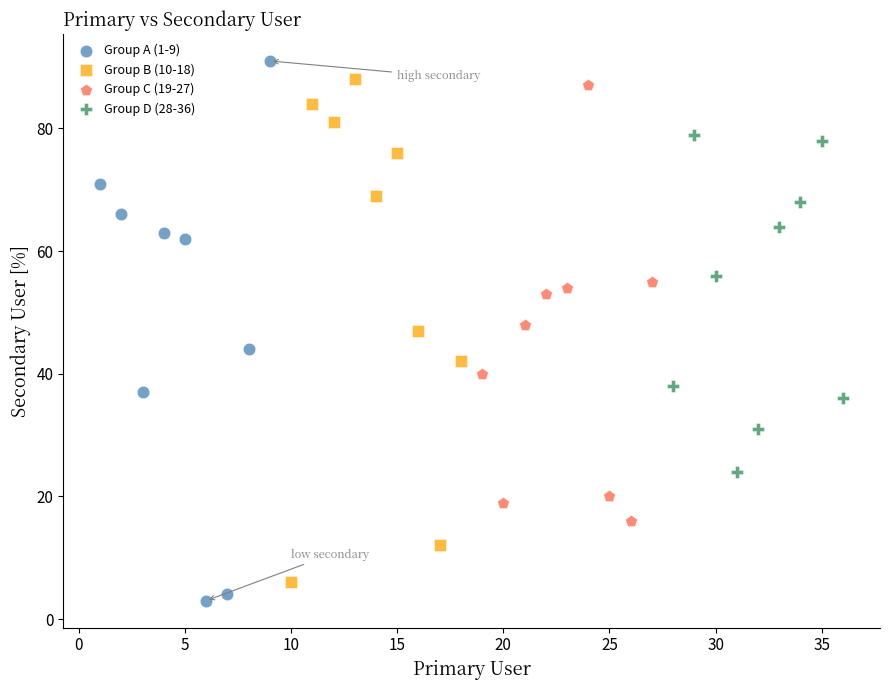

Which series reaches the maximum Y coordinate?

Group A (1-9)